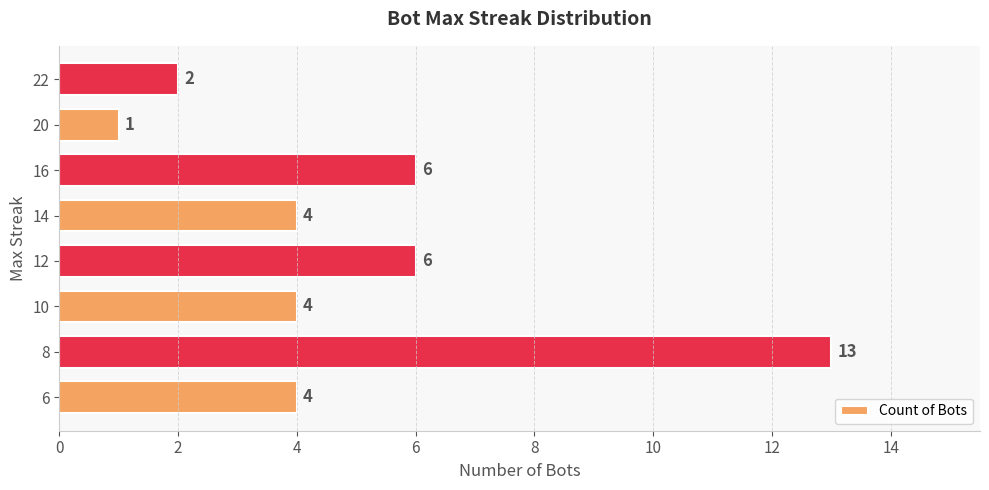

How many series are shown in this chart?

1